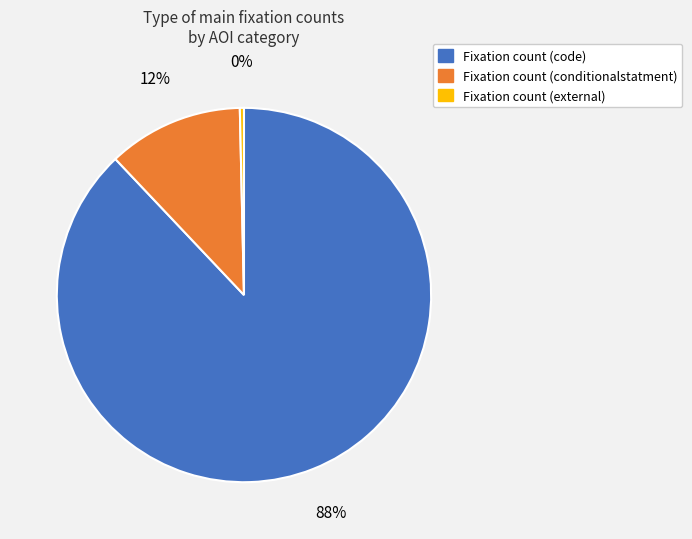

Which has a higher value, Fixation count (conditionalstatment) or Fixation count (code)?

Fixation count (code)